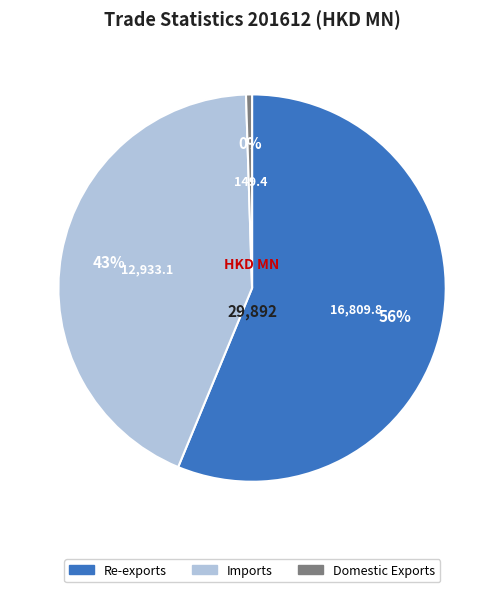

True or false: Domestic Exports accounts for 0% of the total.

True